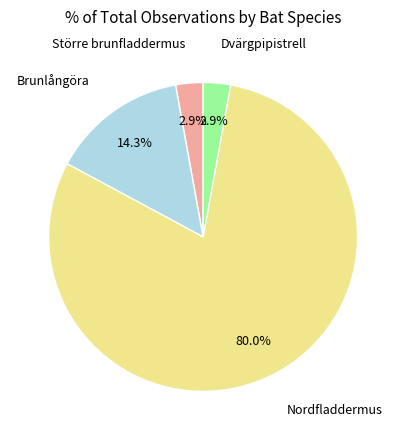

Does any single category account for the majority?

Yes